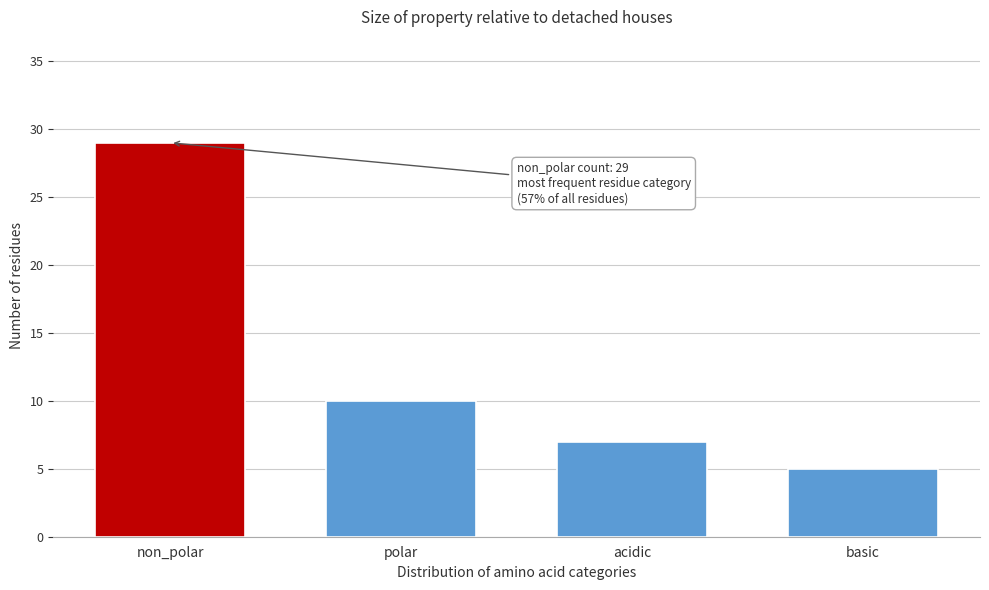

Reading left to right, transcribe all the data shown in this chart.

non_polar=29	polar=10	acidic=7	basic=5